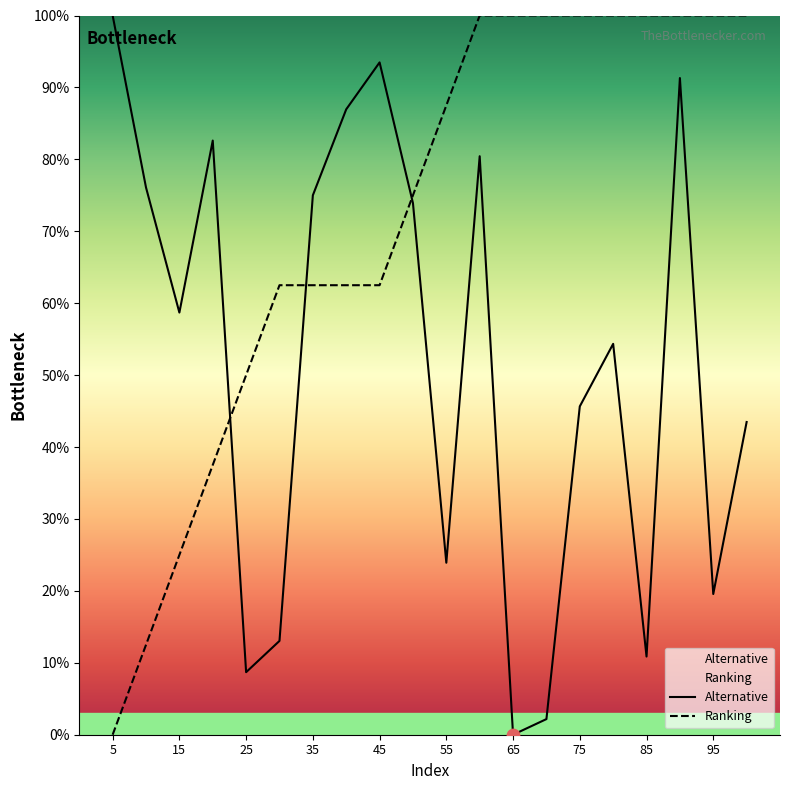

Which series has the largest total across all categories?

Ranking